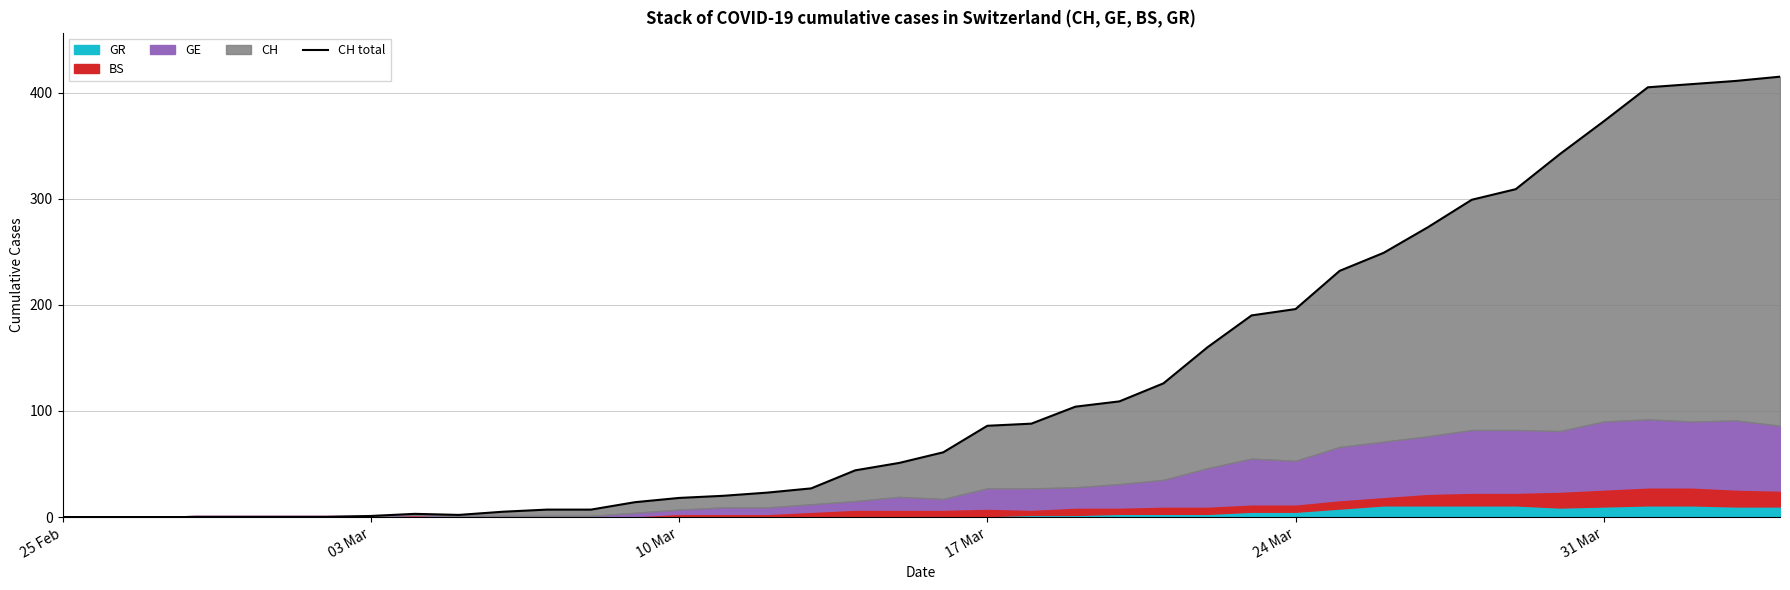

True or false: the data has more than 0 interior local peaks.

True